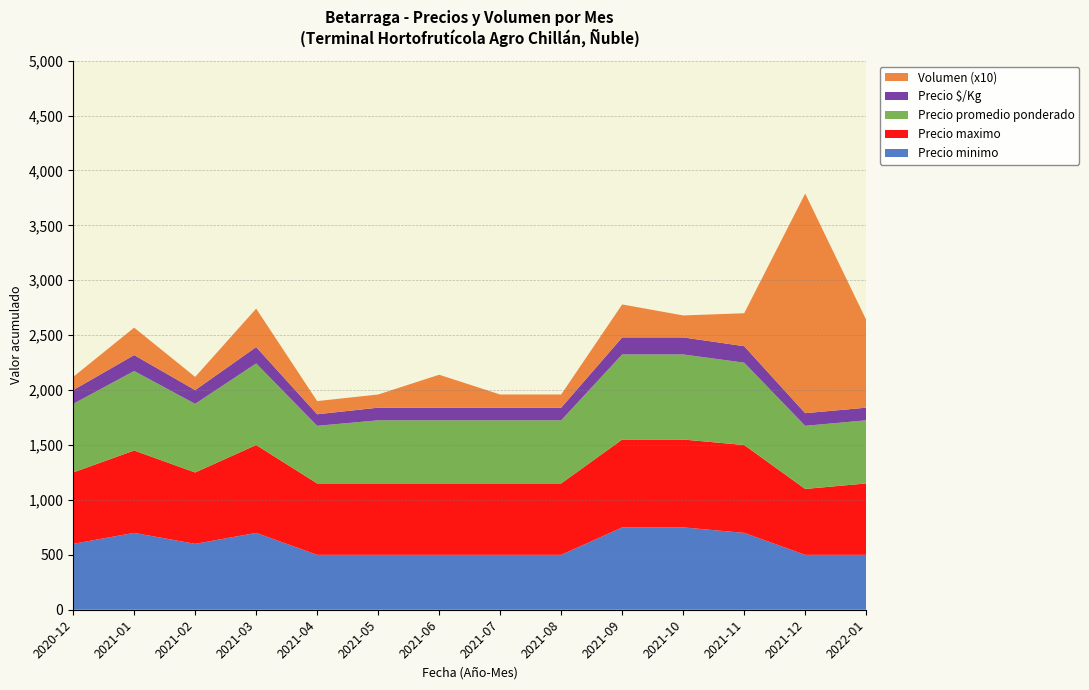

Reading left to right, extract all data points from this chart.

Precio minimo: 2020-12=600	2021-01=700	2021-02=600	2021-03=700	2021-04=500	2021-05=500	2021-06=500	2021-07=500	2021-08=500	2021-09=750	2021-10=750	2021-11=700	2021-12=500	2022-01=500
Precio maximo: 2020-12=650	2021-01=750	2021-02=650	2021-03=800	2021-04=650	2021-05=650	2021-06=650	2021-07=650	2021-08=650	2021-09=800	2021-10=800	2021-11=800	2021-12=600	2022-01=650
Precio promedio ponderado: 2020-12=625	2021-01=724	2021-02=625	2021-03=743	2021-04=525	2021-05=575	2021-06=575	2021-07=575	2021-08=575	2021-09=775	2021-10=775	2021-11=750	2021-12=575	2022-01=575
Precio $/Kg: 2020-12=125	2021-01=145	2021-02=125	2021-03=149	2021-04=105	2021-05=115	2021-06=115	2021-07=115	2021-08=115	2021-09=155	2021-10=155	2021-11=150	2021-12=115	2022-01=115
Volumen (x10): 2020-12=120	2021-01=250	2021-02=120	2021-03=350	2021-04=120	2021-05=120	2021-06=300	2021-07=120	2021-08=120	2021-09=300	2021-10=200	2021-11=300	2021-12=2000	2022-01=800